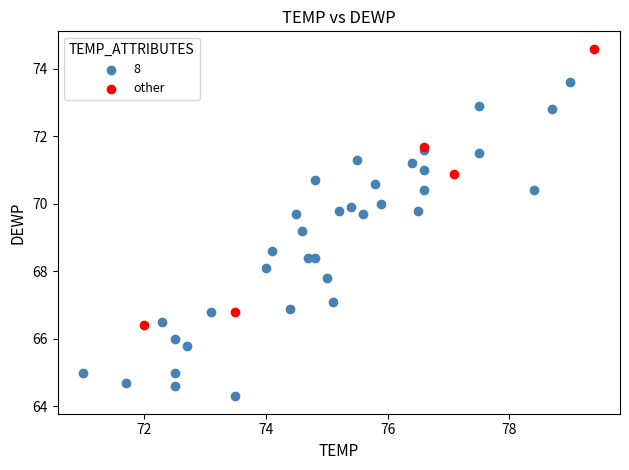

Which series contains the lowest Y value?

8